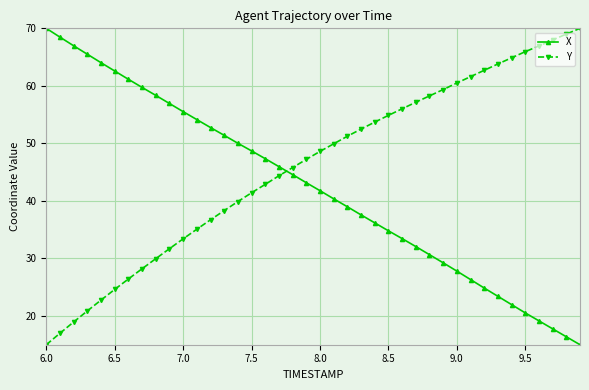

Rank the series by their average value, from highest to lowest.

Y, X